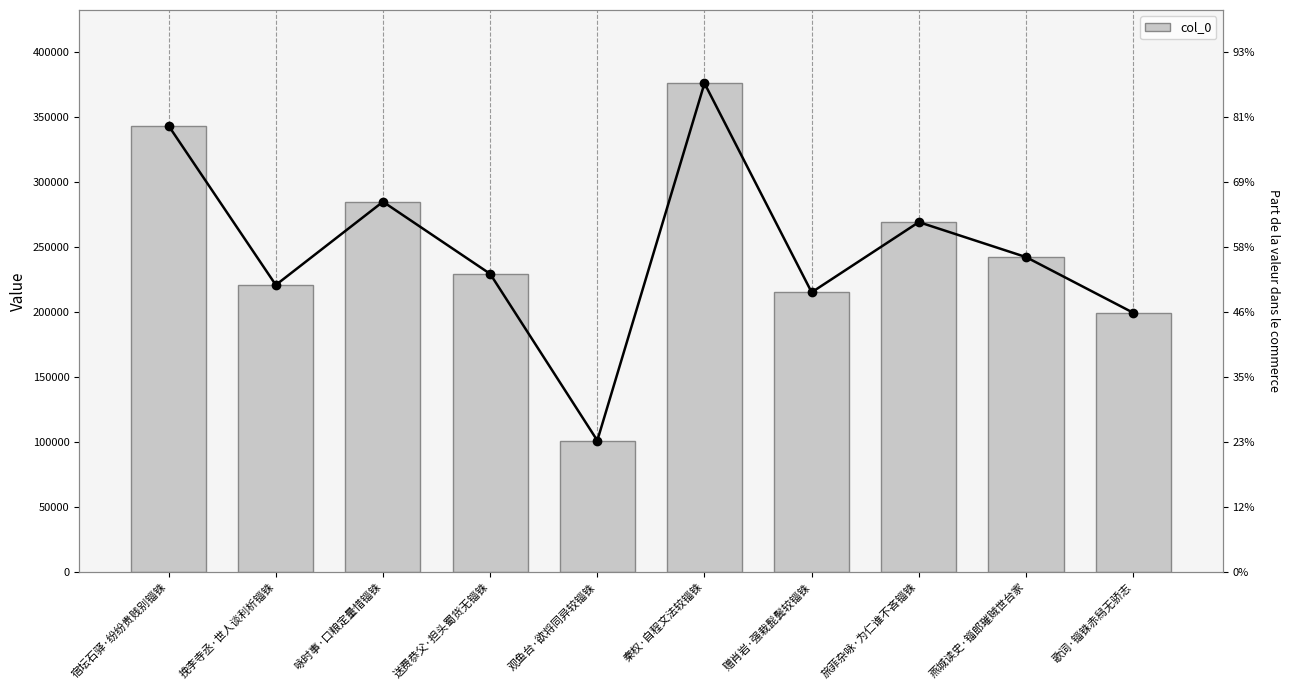

Read the value at 观鱼台·欲将同异较锱铢, to the nearest 10.

100880